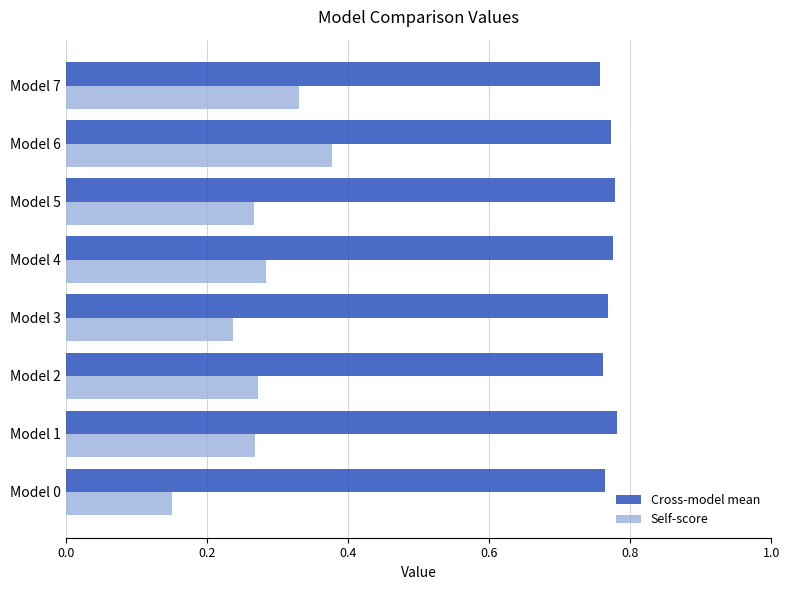

At how many categories does at least one series exceed 0?

8